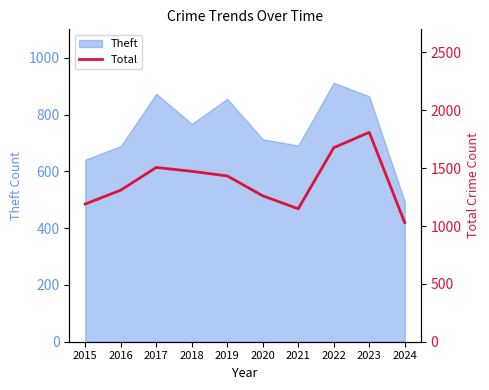

Which category has the lowest value across all series?

2024